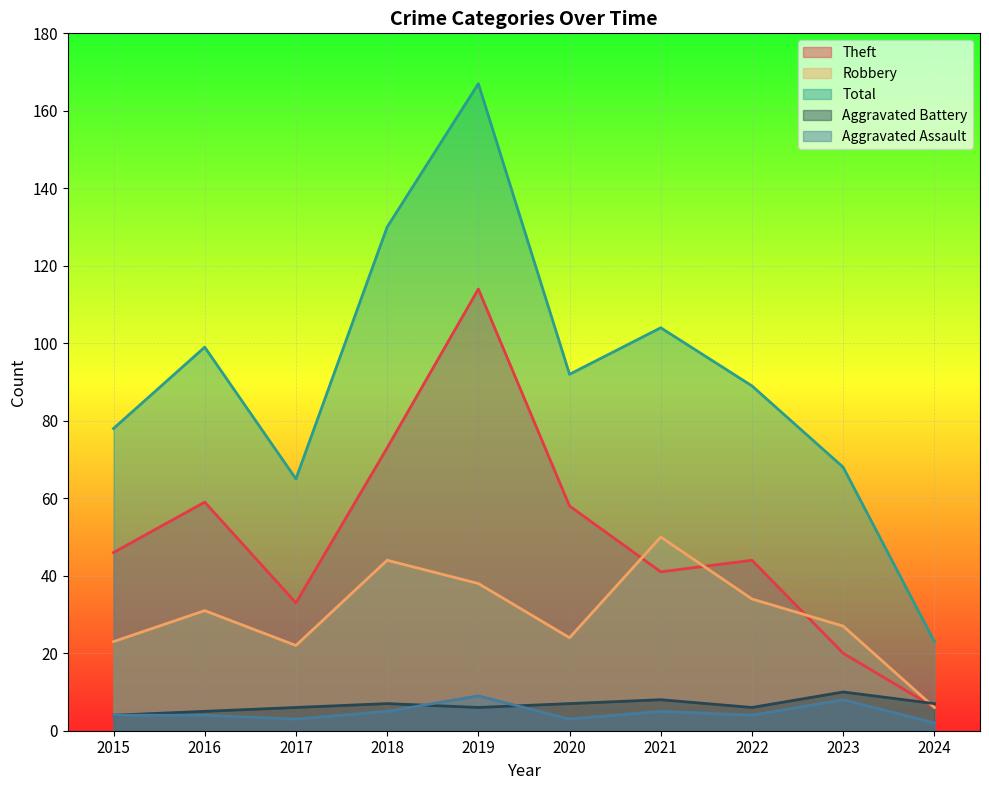

True or false: Aggravated Assault and Total intersect in this chart.

False